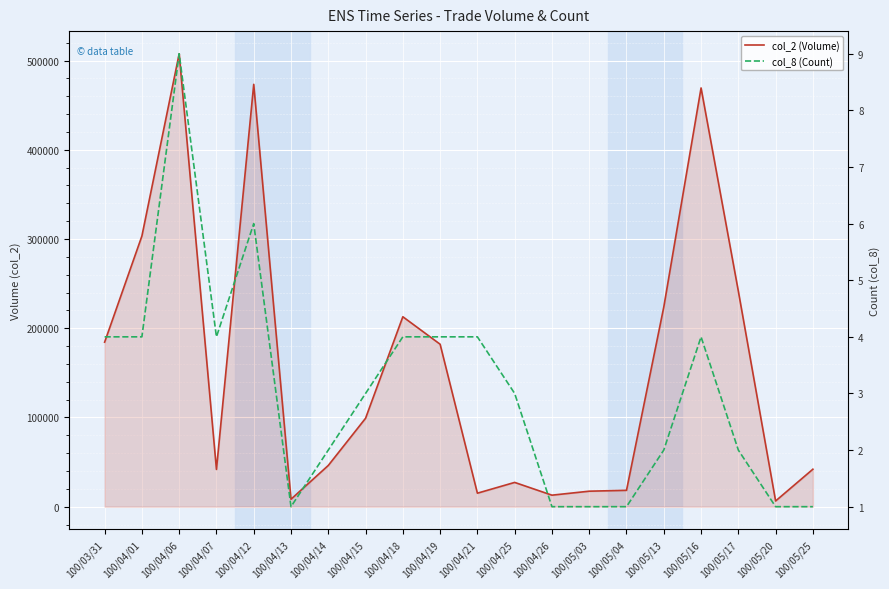

The col_2 (Volume) series shows 212850 at 100/04/18. True or false?

True